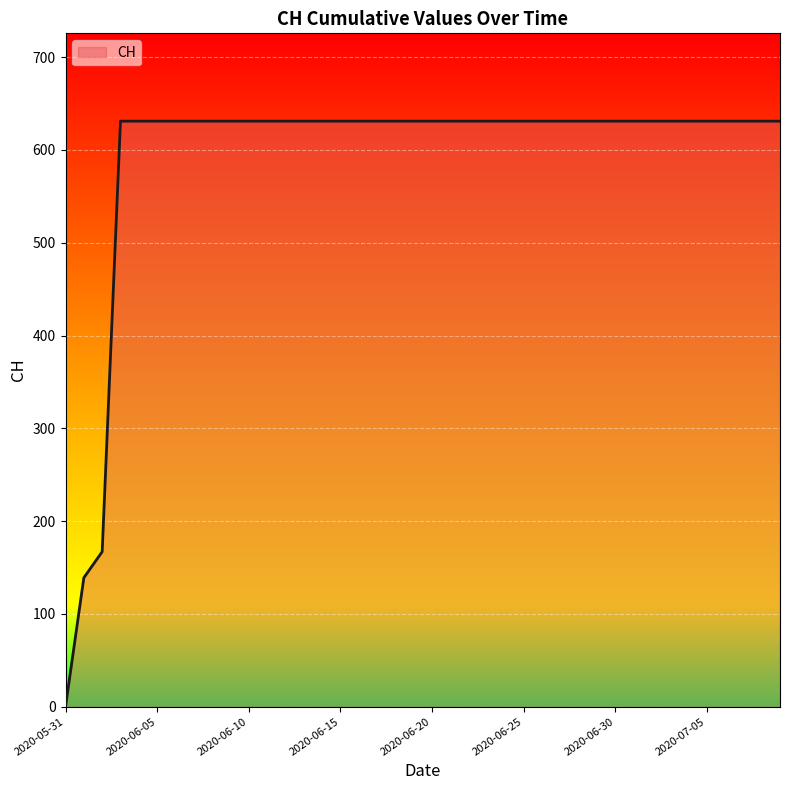

What is the greatest value displayed?

631